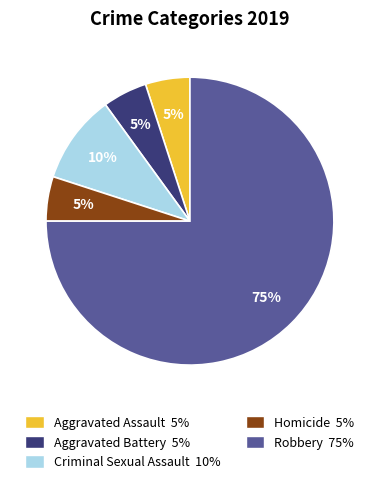

True or false: Aggravated Battery accounts for 5% of the total.

True